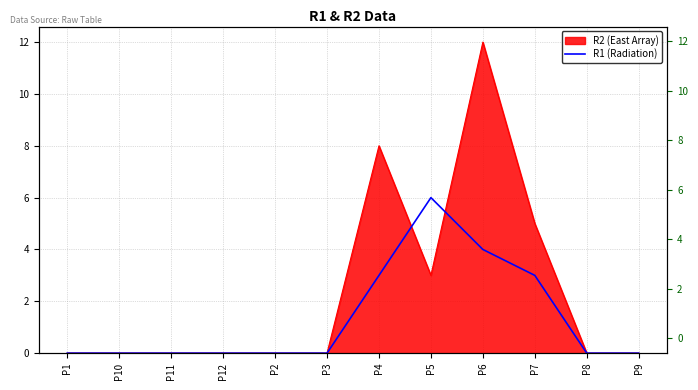

Is it true that the value at P5 is 2?

False